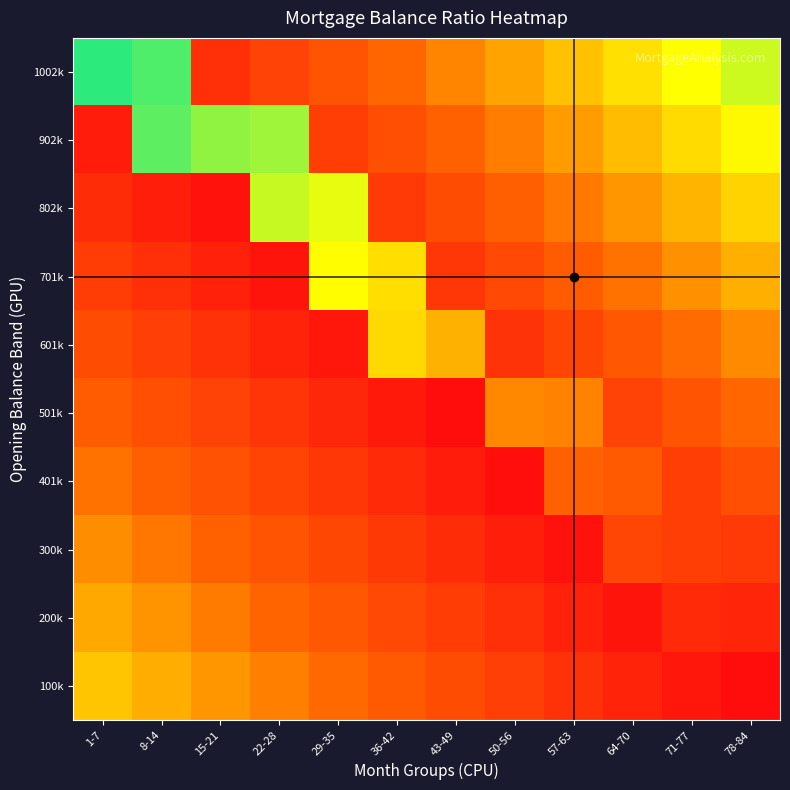

What is the total value across all series at 50-56?

234.3